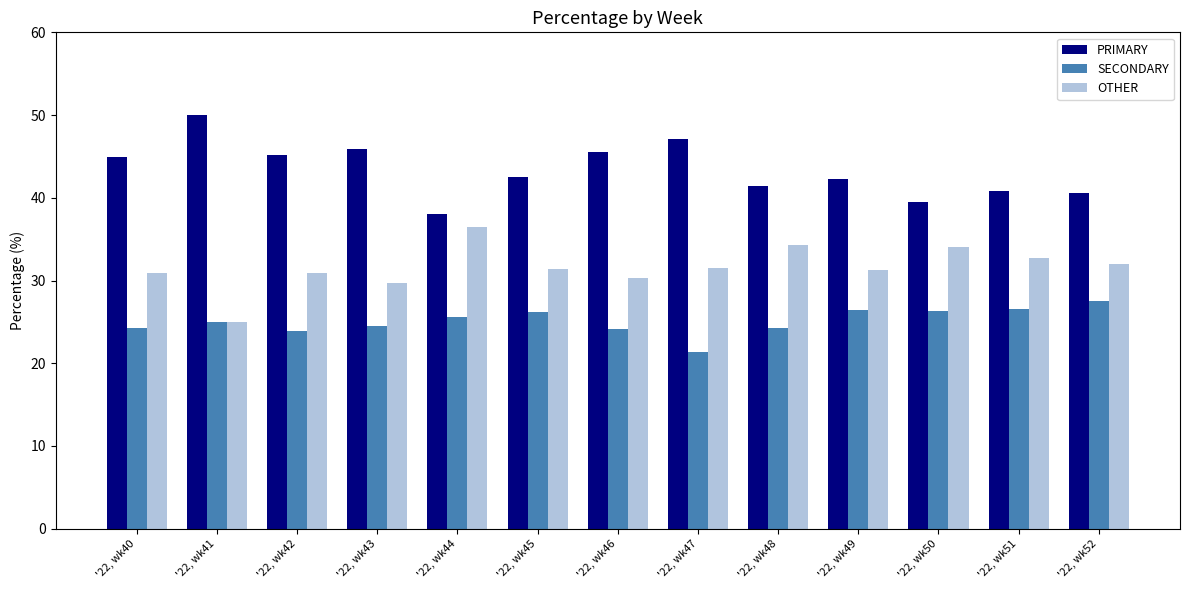

What is the difference between the highest and lowest values at '22, wk50?

13.2